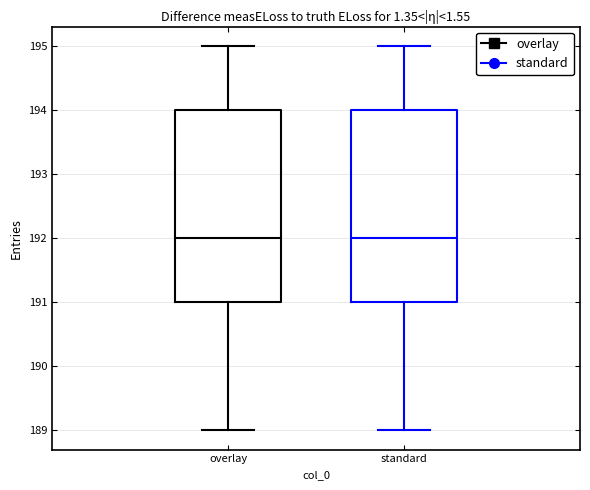

Reading left to right, transcribe this box plot: for each box, give where its median line is, the range the box spans, and where its two whiskers end, as read against the y-axis. The values are not printed on the chart, so give them approximately, as read against the axis.

overlay: median 192, box 191 to 194, whiskers 189 to 195
standard: median 192, box 191 to 194, whiskers 189 to 195